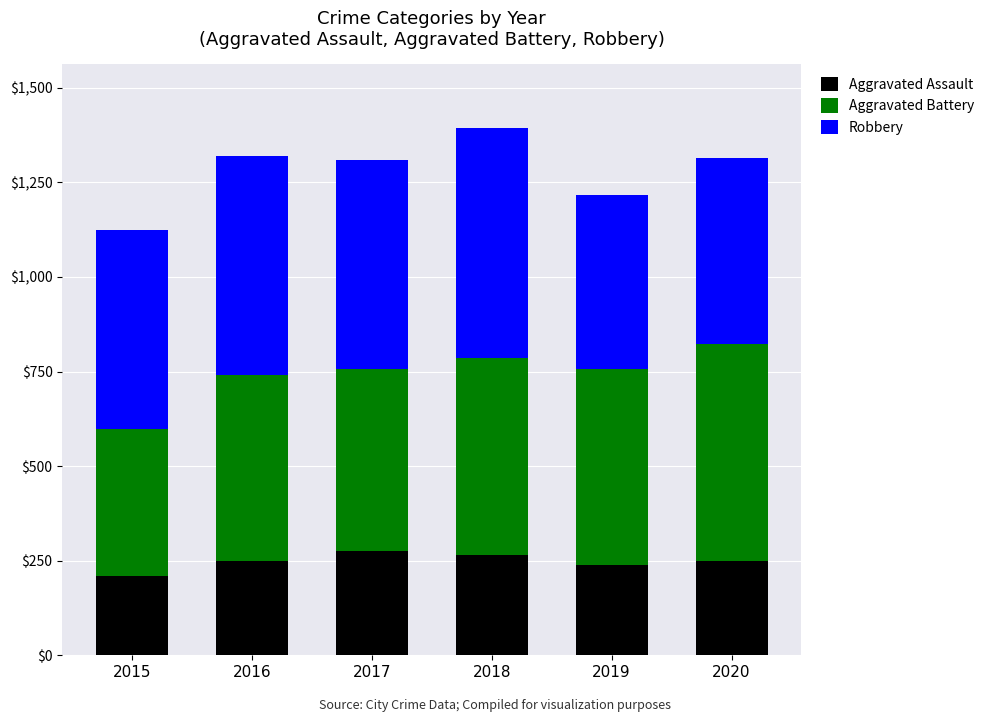

What are all the series names shown in the legend?

Aggravated Assault, Aggravated Battery, Robbery